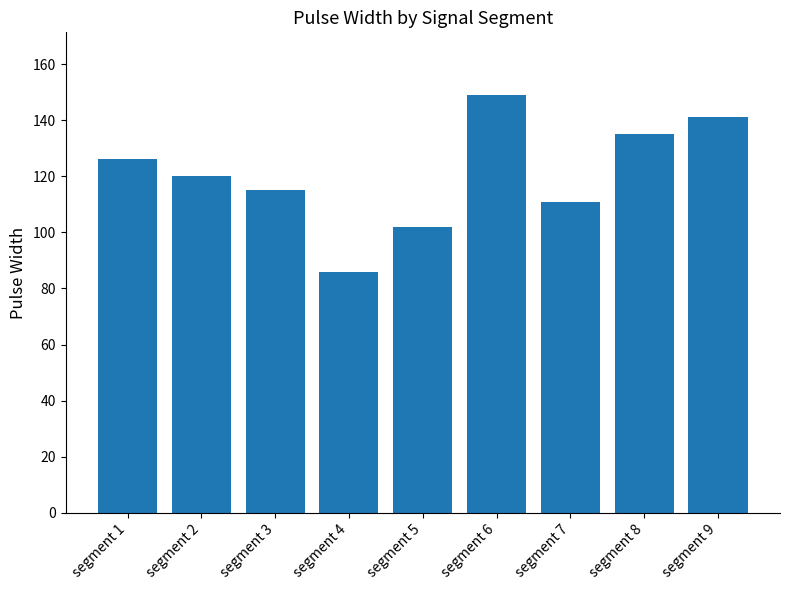

Approximately how many times larger is the value at segment 2 compared to segment 8?

0.9